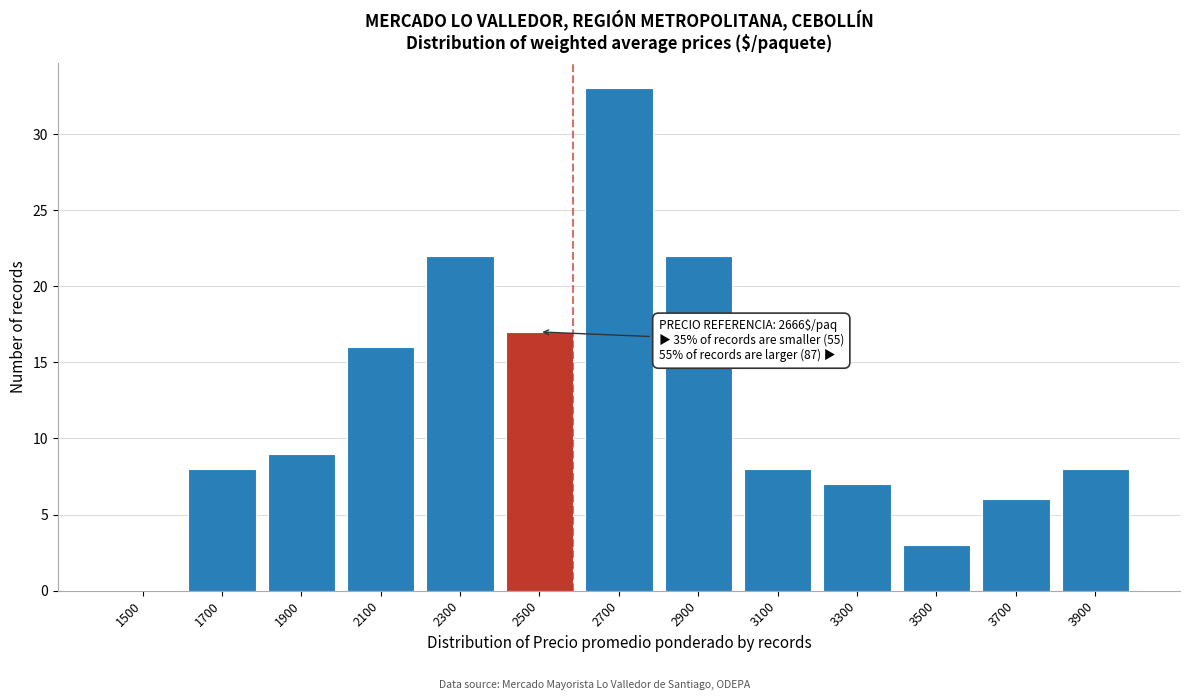

Reading left to right, what are all the values shown in this chart?

1500=0	1700=8	1900=9	2100=16	2300=22	2500=17	2700=33	2900=22	3100=8	3300=7	3500=3	3700=6	3900=8